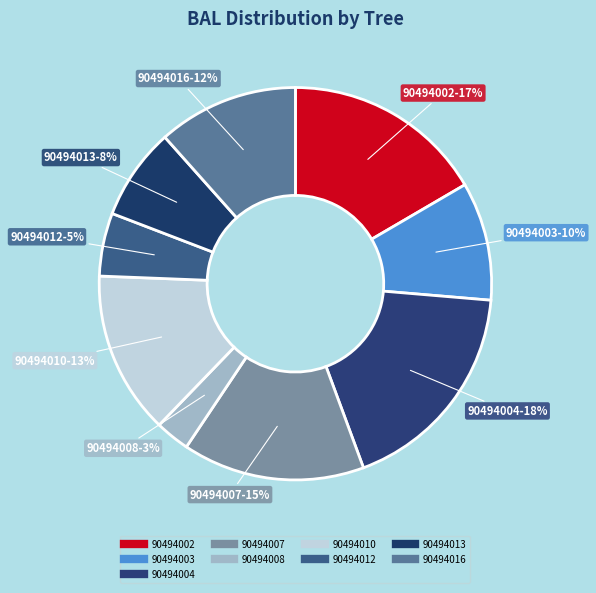

Count the number of slices in the pie.

9